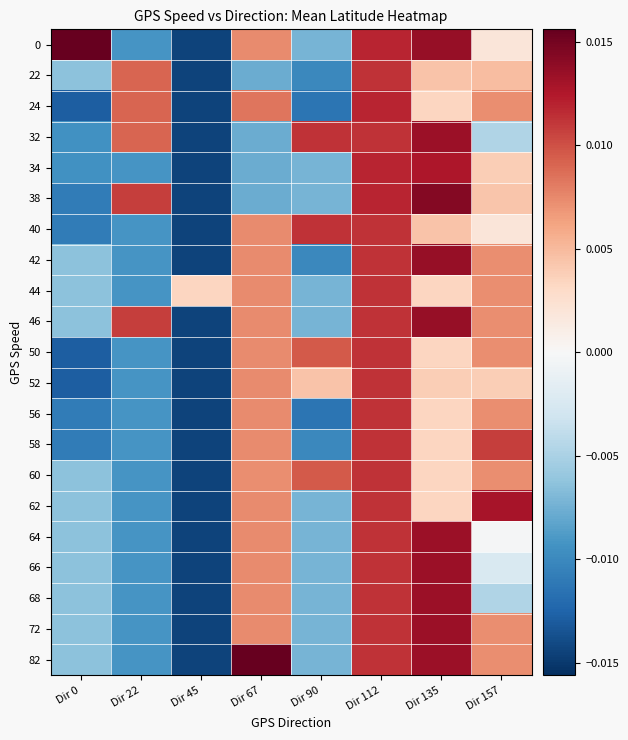

Rank the series by their maximum value, from highest to lowest.

0, 82, 38, 42, 46, 32, 64, 66, 68, 72, 62, 34, 24, 22, 40, 44, 50, 52, 56, 58, 60